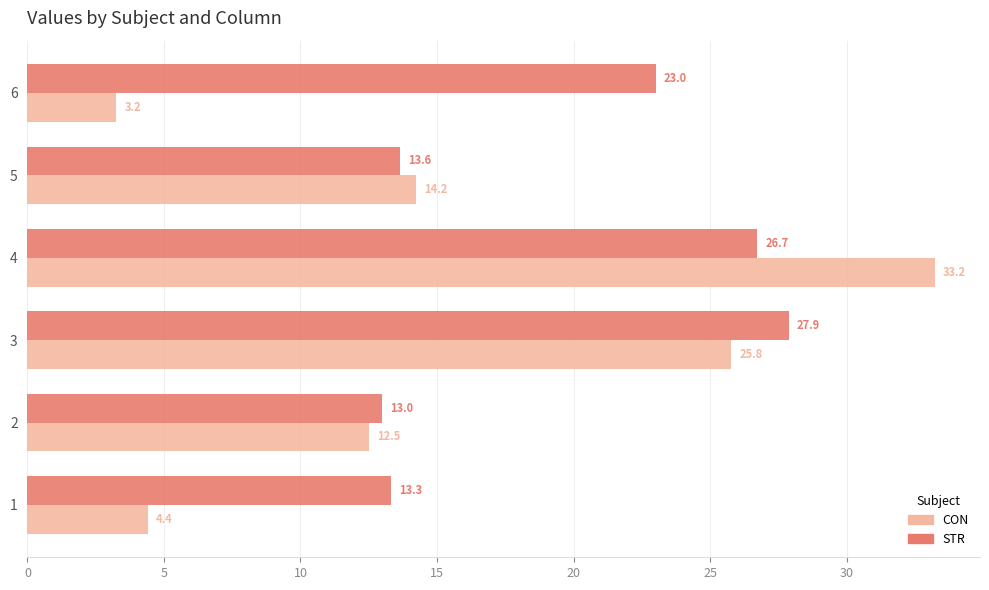

At which label is STR closest to 20?

6